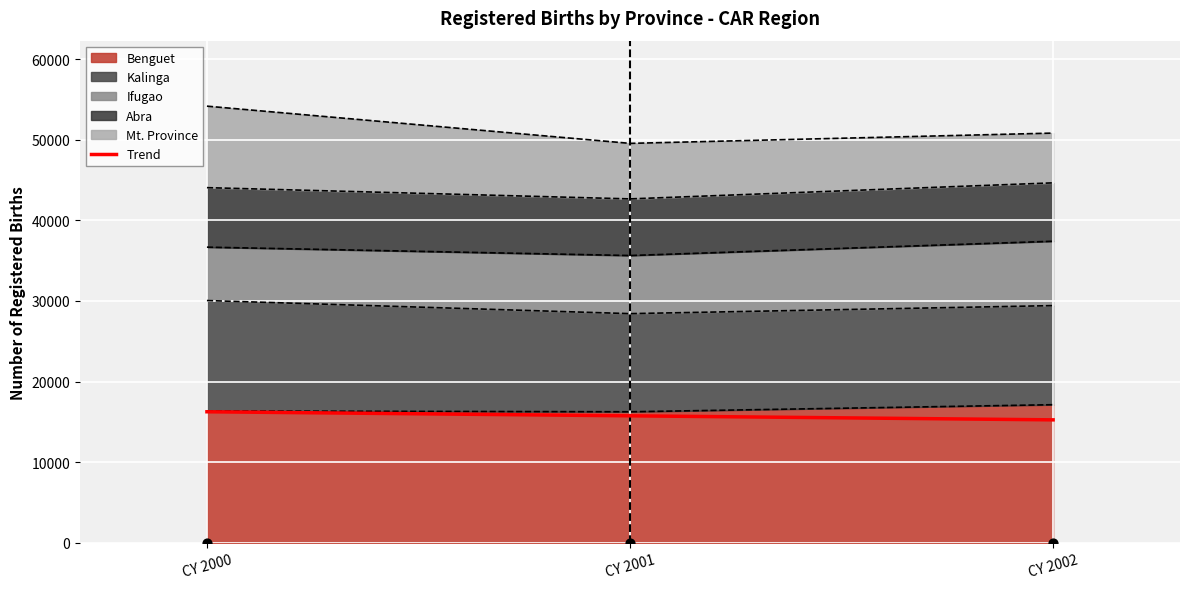

What is the change in value from CY 2000 to CY 2002?

-1002.6